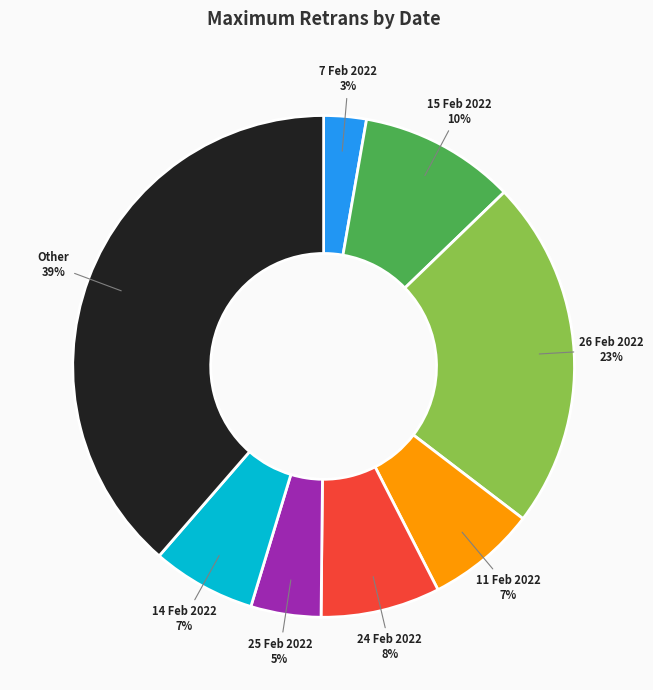

How many slices are in this pie chart?

8